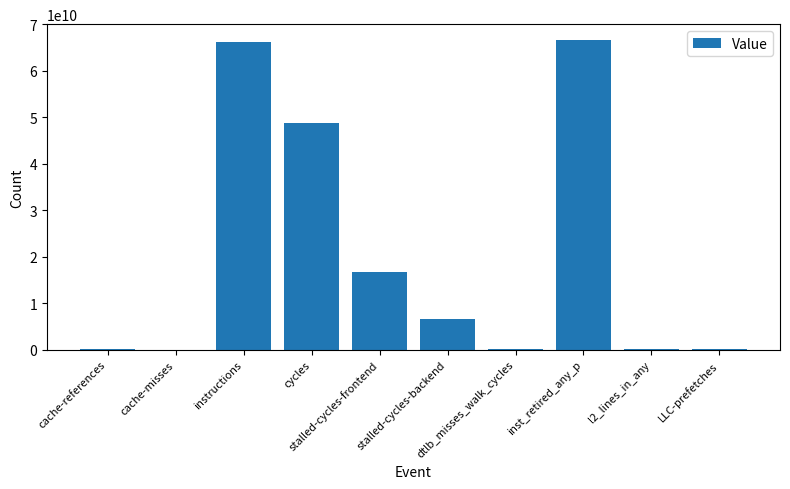

Where is the data nearest to the value 33355954236?

cycles